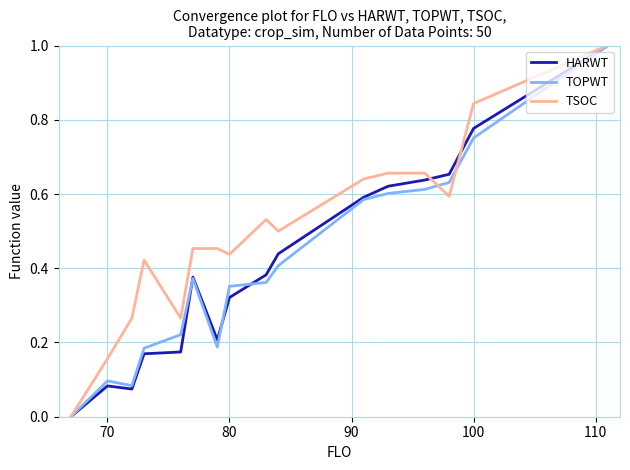

What is the greatest value displayed?

1.0